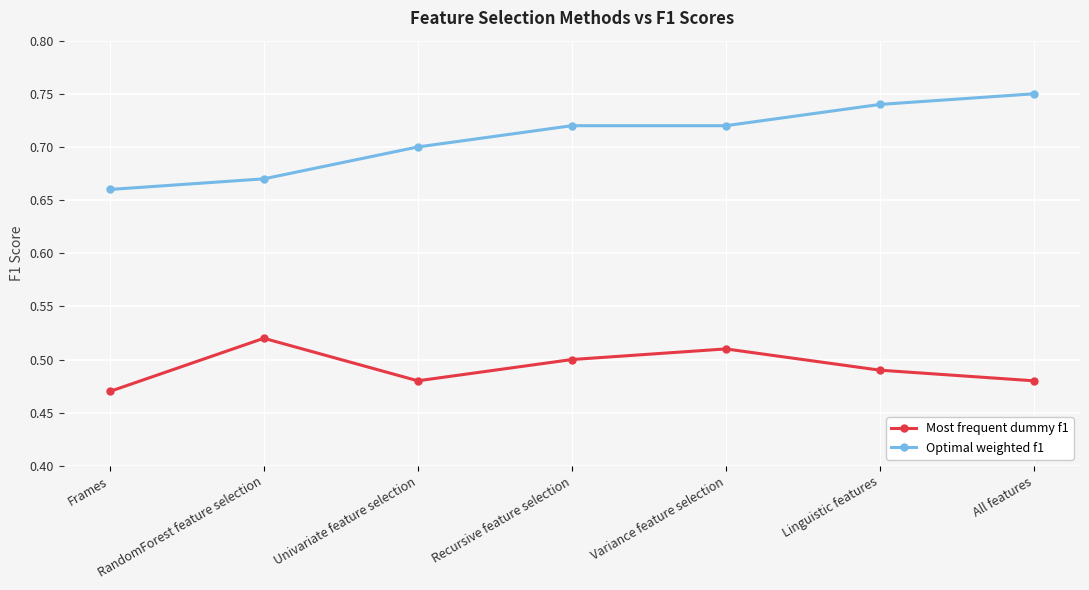

How many Optimal weighted f1 values are between 0 and 1?

7